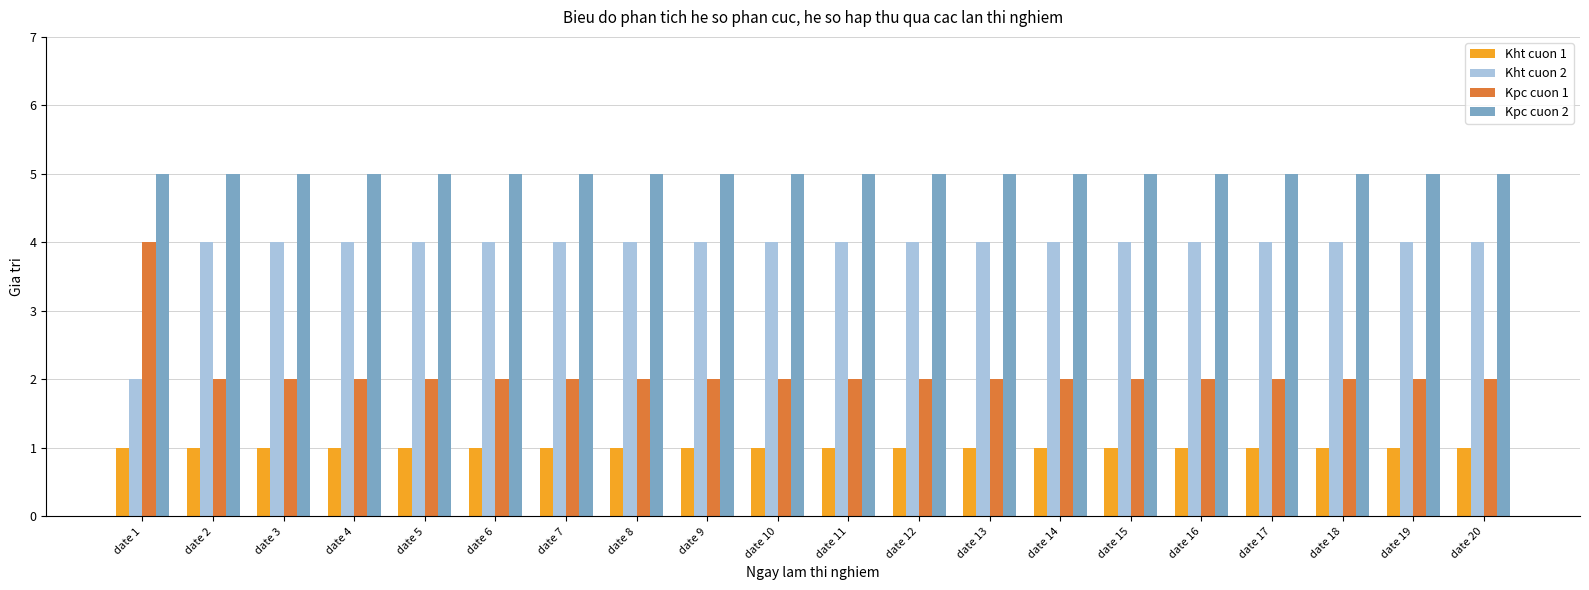

Reading left to right, extract all data points from this chart.

Kht cuon 1: 1	1	1	1	1	1	1	1	1	1	1	1	1	1	1	1	1	1	1	1
Kht cuon 2: 2	4	4	4	4	4	4	4	4	4	4	4	4	4	4	4	4	4	4	4
Kpc cuon 1: 4	2	2	2	2	2	2	2	2	2	2	2	2	2	2	2	2	2	2	2
Kpc cuon 2: 5	5	5	5	5	5	5	5	5	5	5	5	5	5	5	5	5	5	5	5